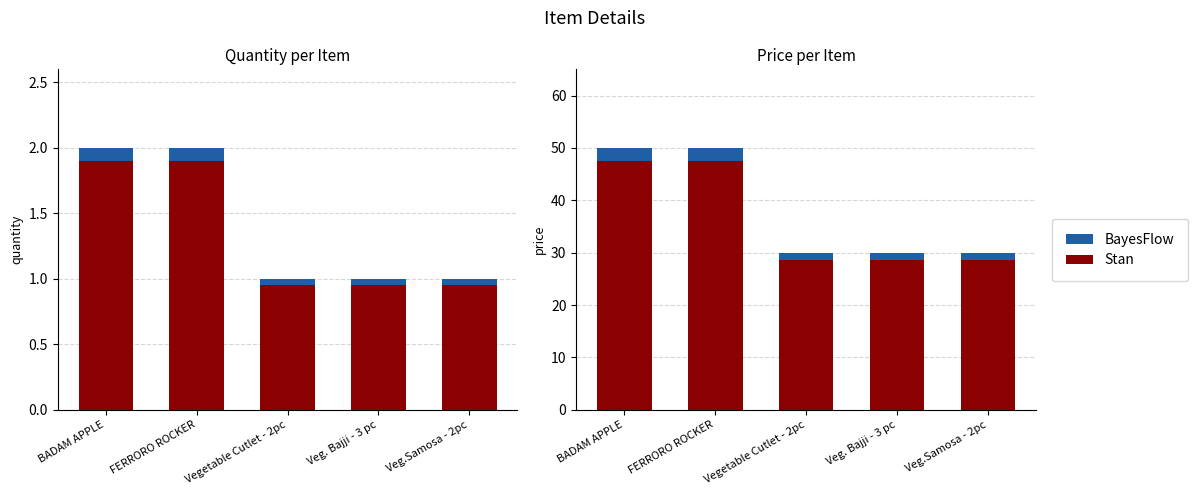

Between Veg.Samosa - 2pc and Veg. Bajji - 3 pc, which is larger?

Veg.Samosa - 2pc